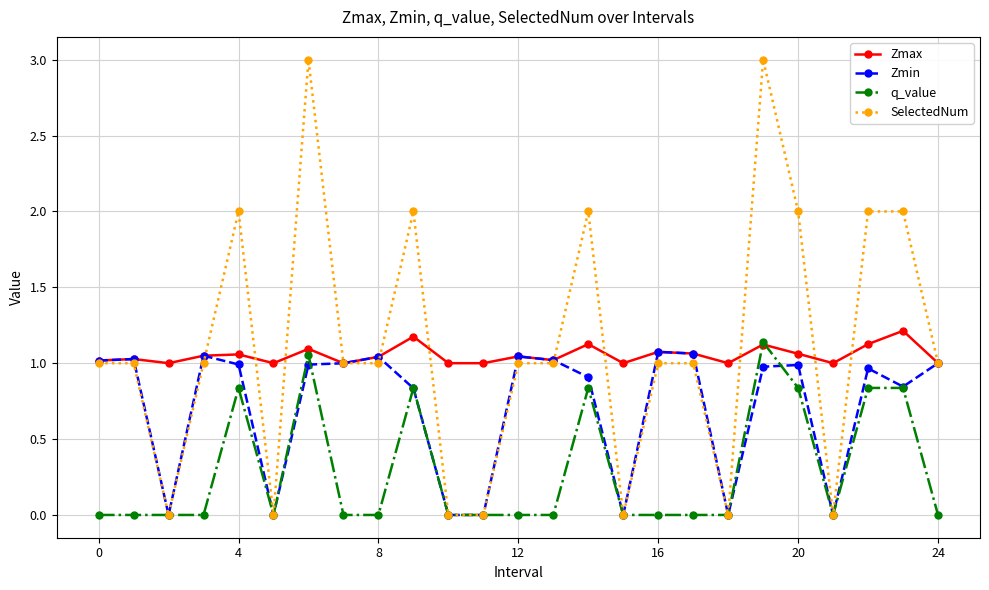

Which series has the widest spread of values?

SelectedNum